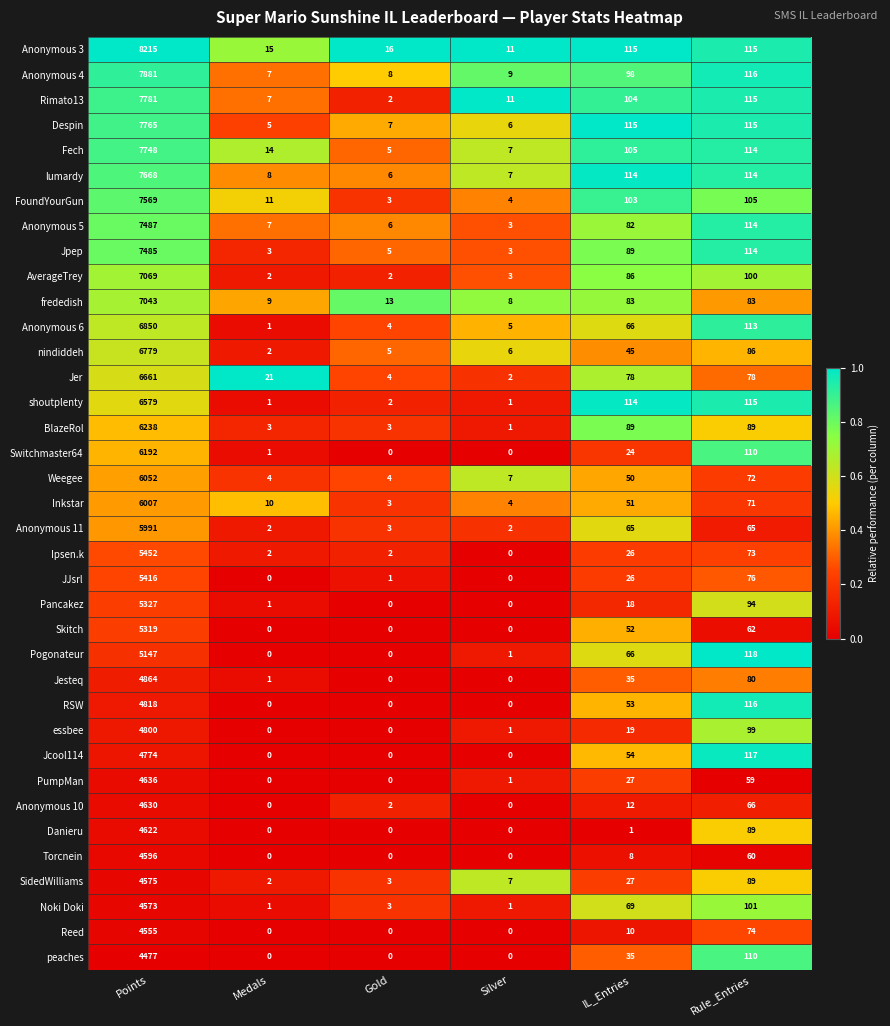

What is the maximum value for frededish?

7043